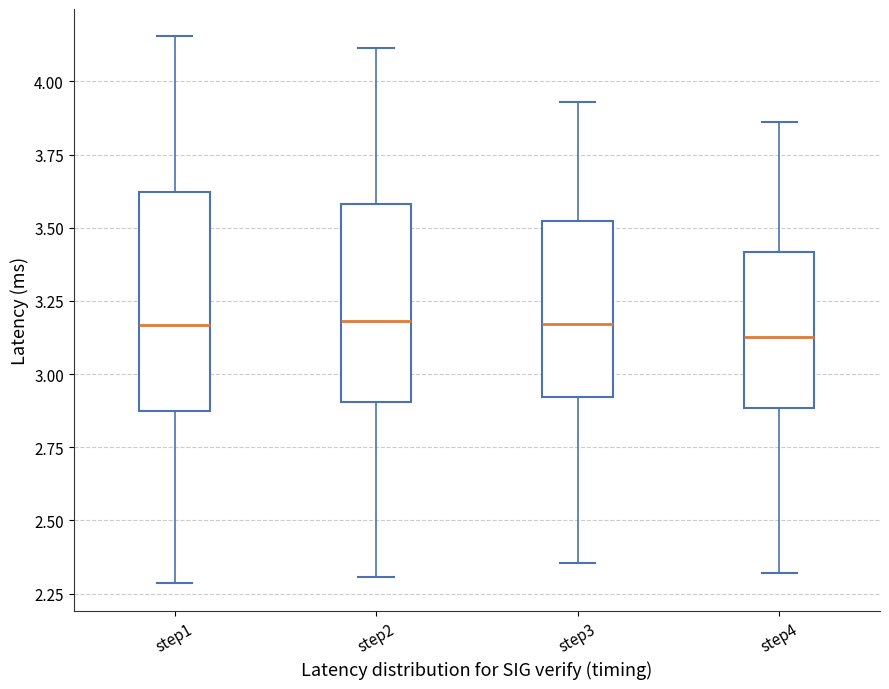

Reading left to right, read every box against the y-axis: the position of its median line, the range the box covers, and the ends of its whiskers. The values are not printed on the chart, so give them approximately, as read against the axis.

step1: median 3.15, box 2.90 to 3.60, whiskers 2.30 to 4.15
step2: median 3.20, box 2.90 to 3.60, whiskers 2.30 to 4.10
step3: median 3.15, box 2.90 to 3.50, whiskers 2.35 to 3.95
step4: median 3.15, box 2.90 to 3.40, whiskers 2.30 to 3.85